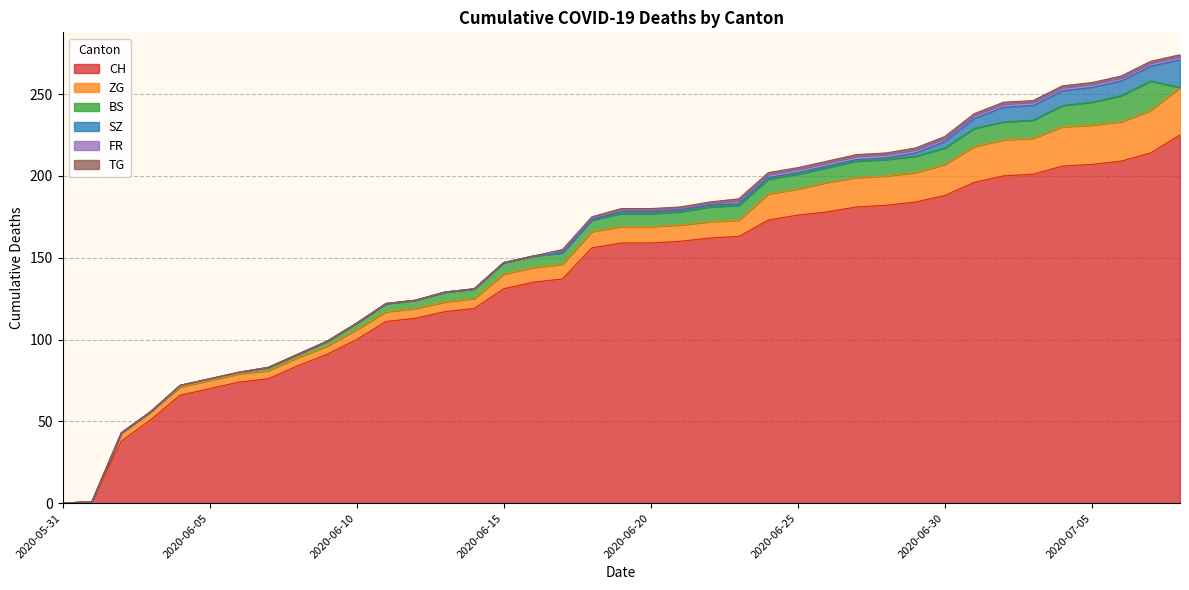

Which has a higher value, 2020-06-04 or 2020-05-31?

2020-06-04